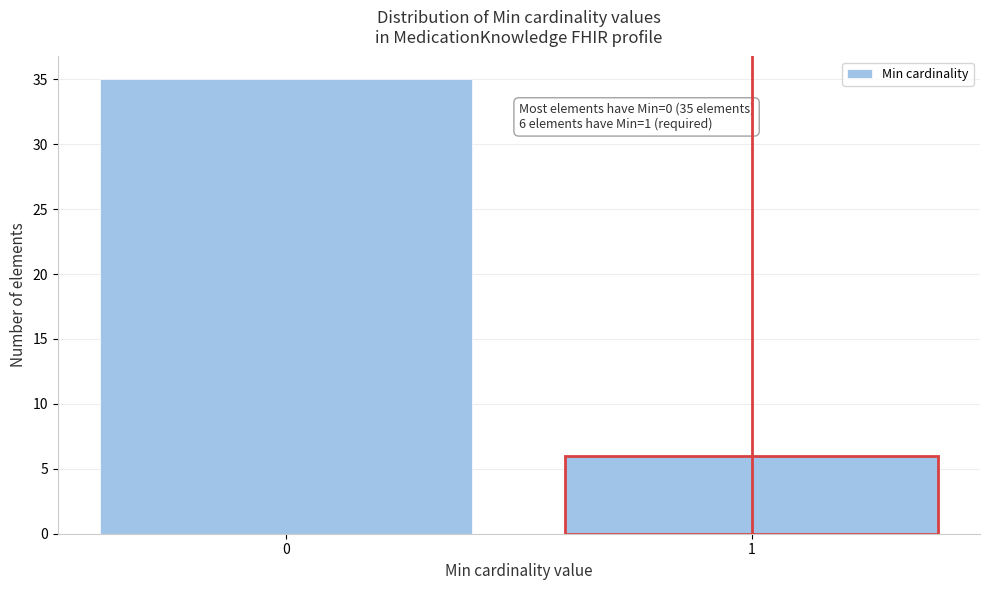

Reading left to right, what are all the values shown in this chart?

0=35	1=6